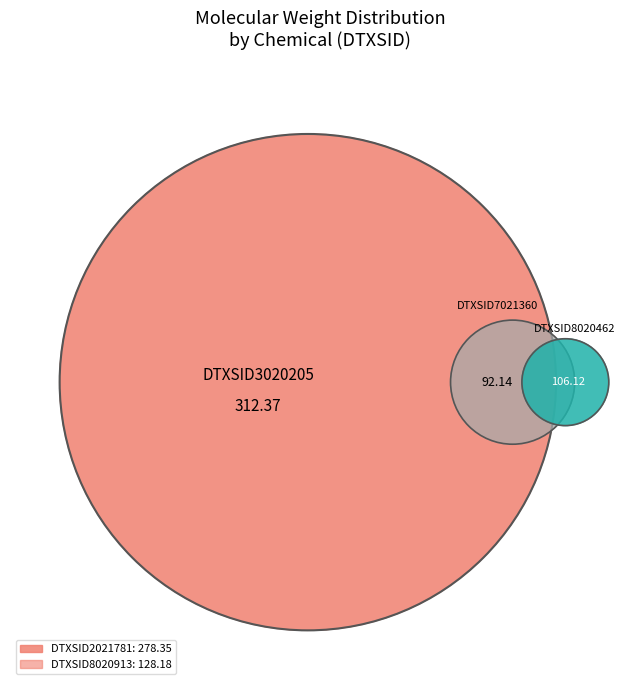

Is it true that DTXSID8020462 is 12% of the pie?

True